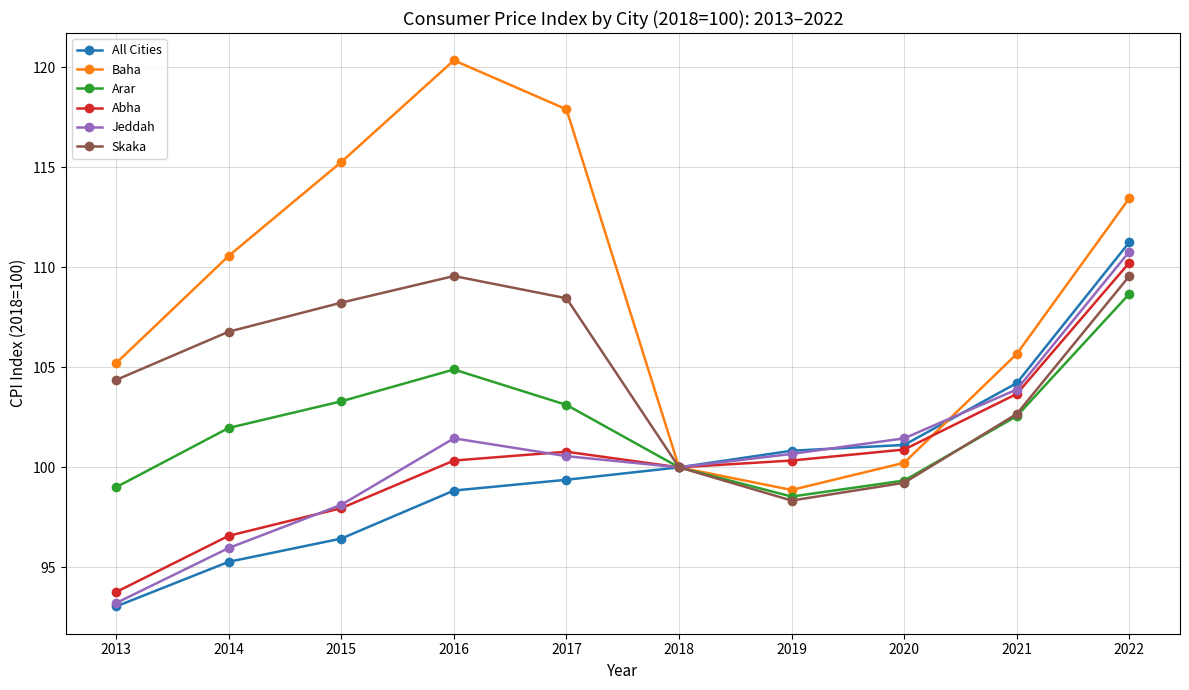

What is the sum of the Skaka values at 2018 and 2016?

209.6